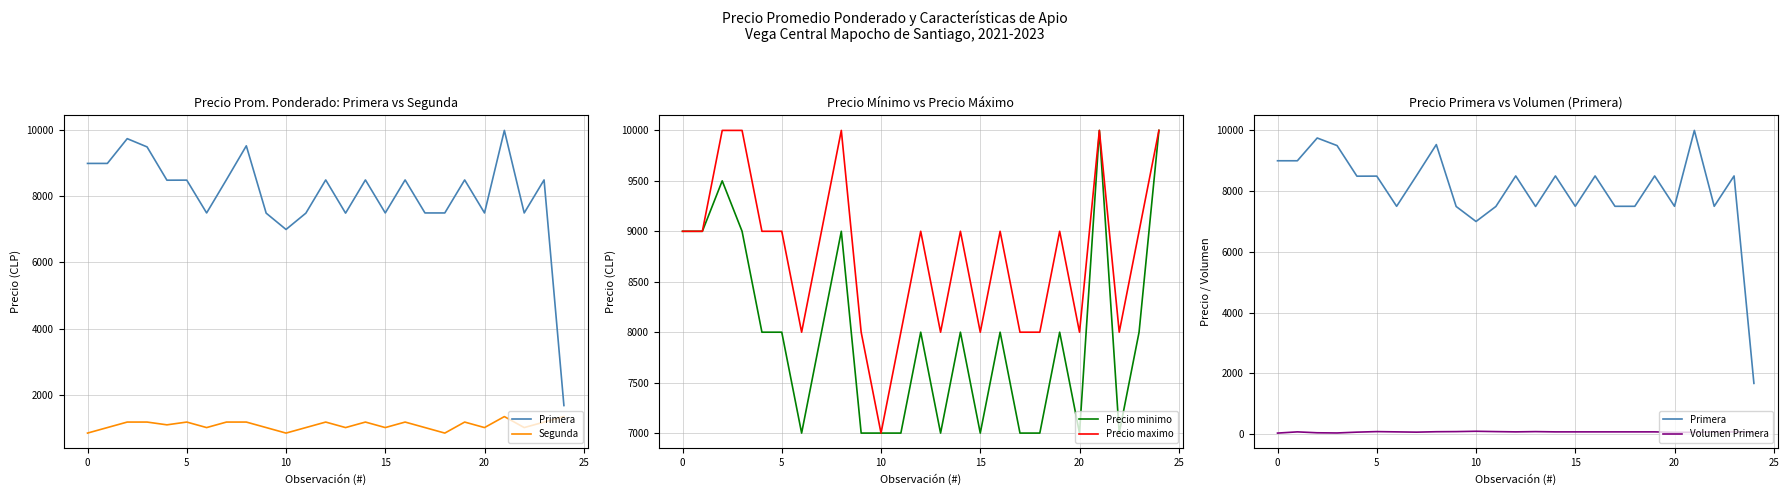

What is the lowest value of the Precio maximo series?

7000